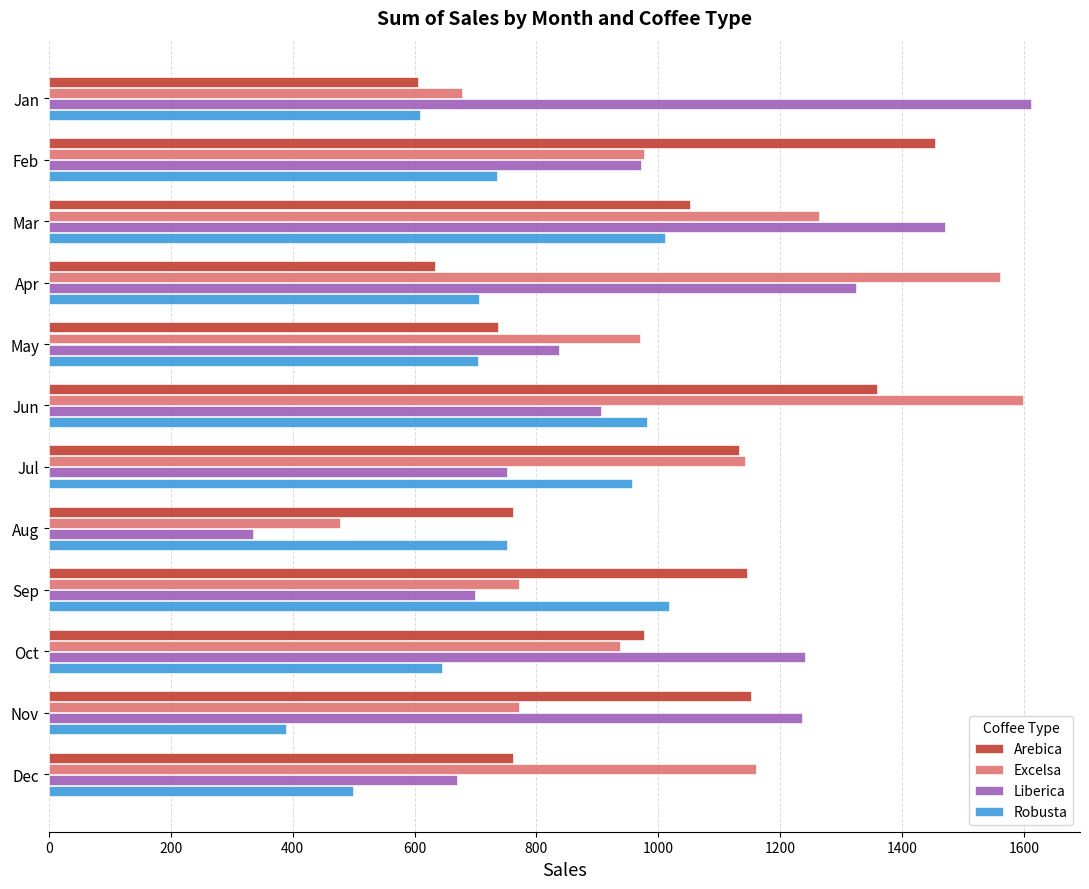

Which series has the widest spread of values?

Liberica